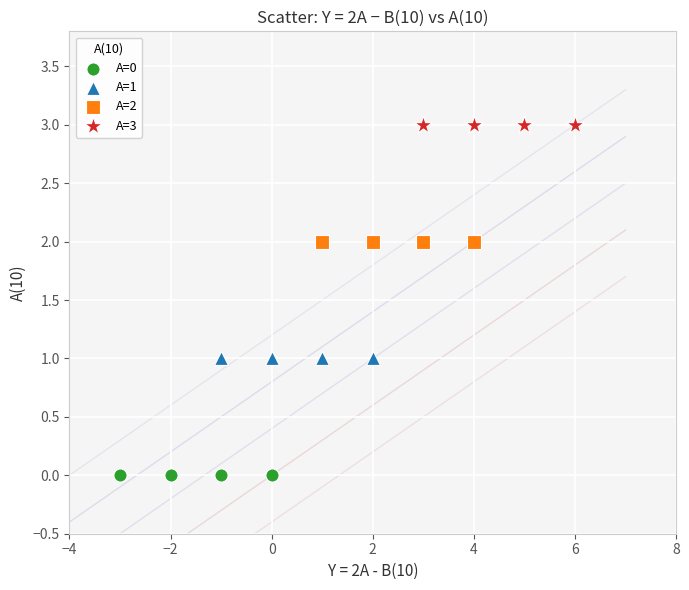

Which series contains the highest Y value?

A=3